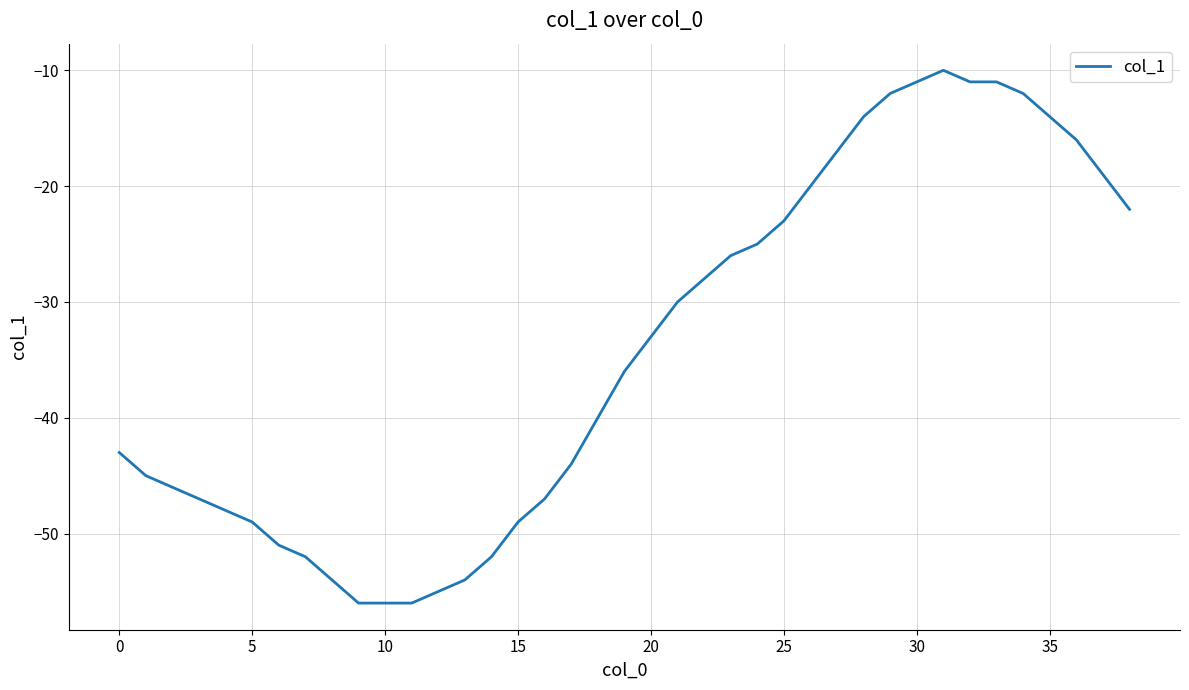

What is the minimum value shown in the chart?

-56